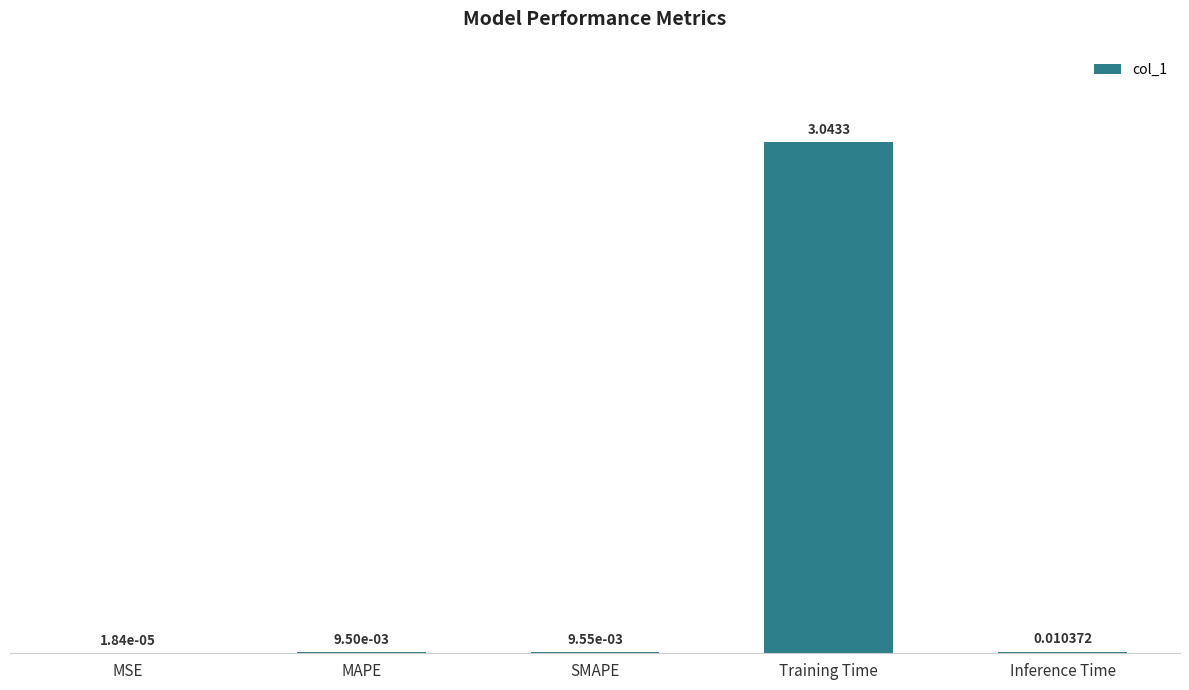

What is the change in value from MAPE to Training Time?

+3.0